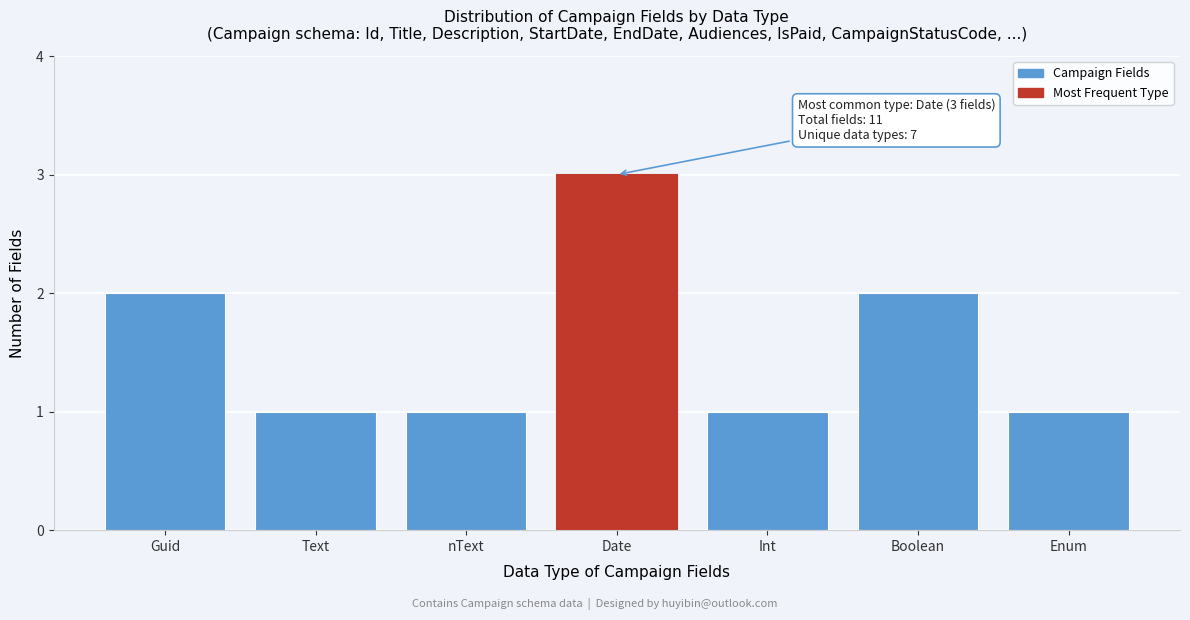

Reading left to right, extract all data points from this chart.

2	1	1	3	1	2	1